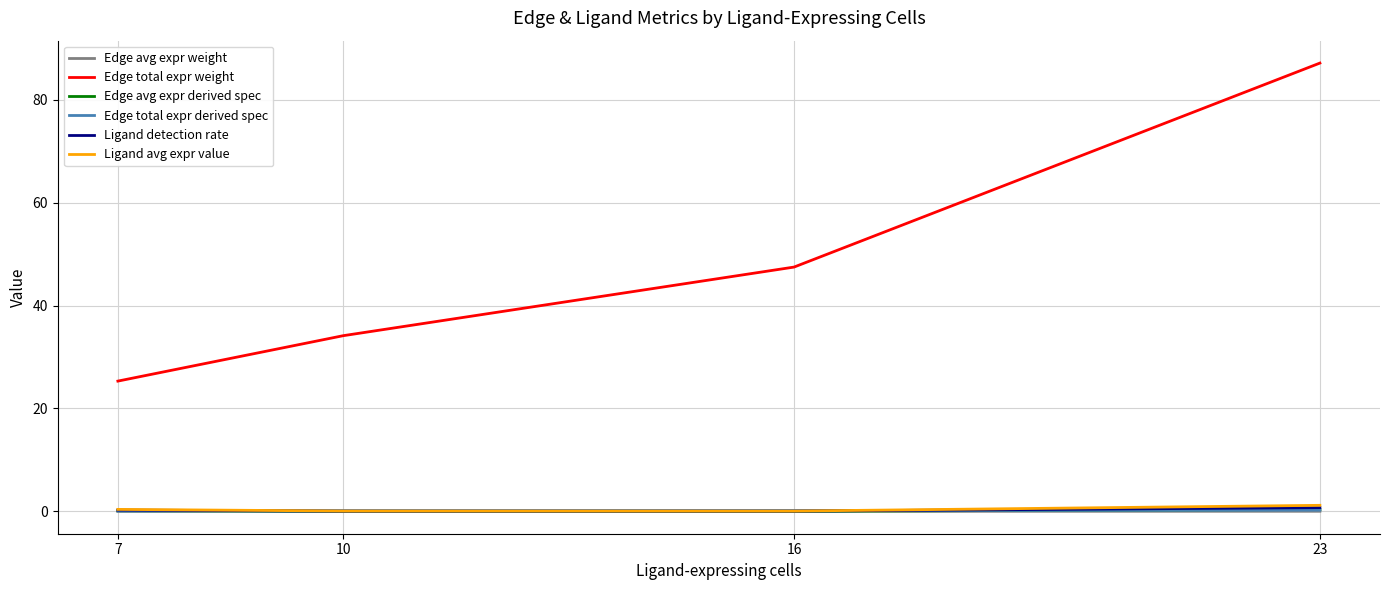

What are all the series names shown in the legend?

Edge avg expr weight, Edge total expr weight, Edge avg expr derived spec, Edge total expr derived spec, Ligand detection rate, Ligand avg expr value